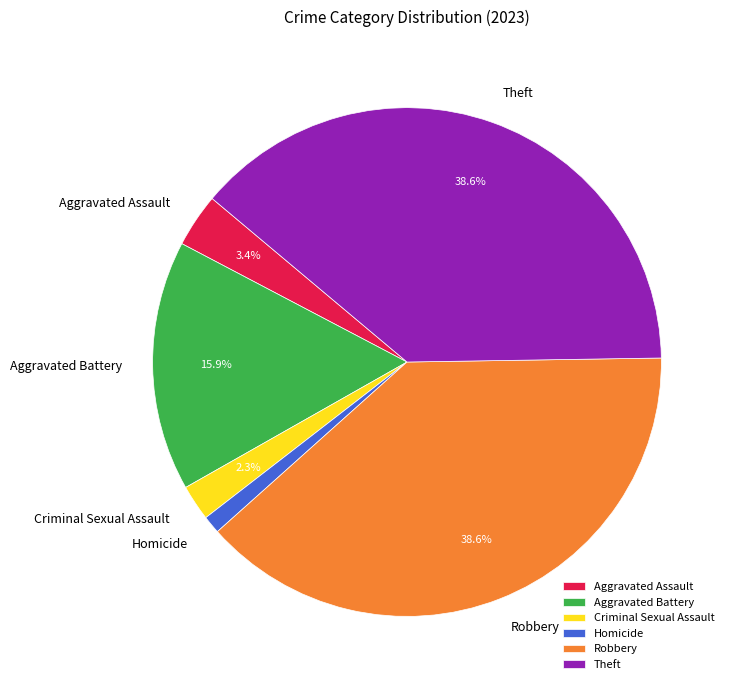

Combined, what portion of the pie is Criminal Sexual Assault and Aggravated Battery?

18.2%